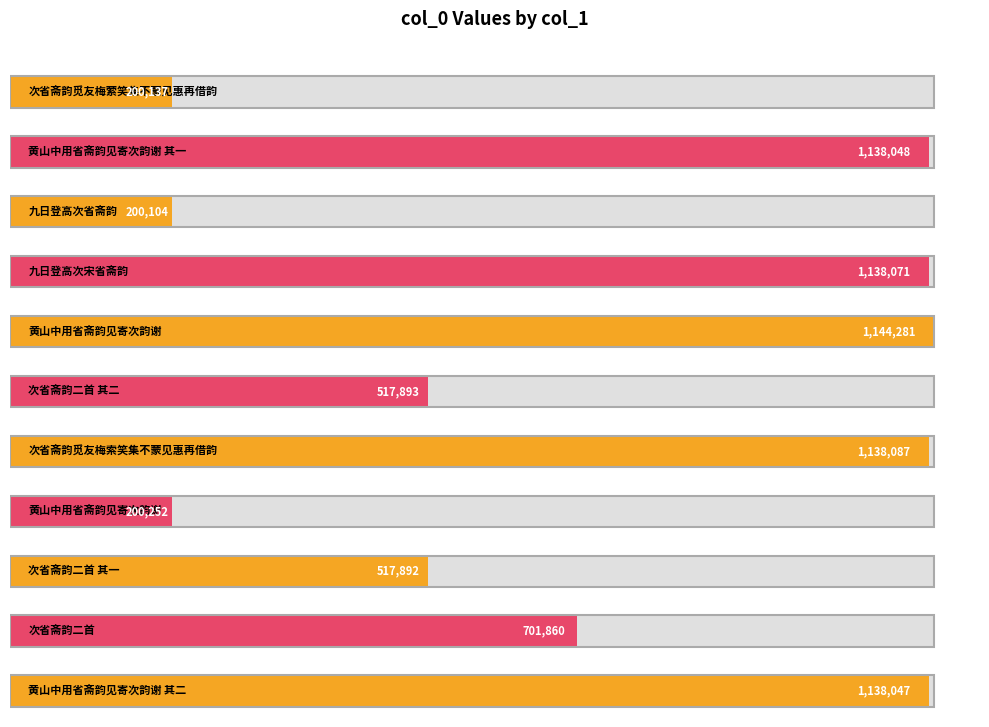

How many data points are less than 701860?

5